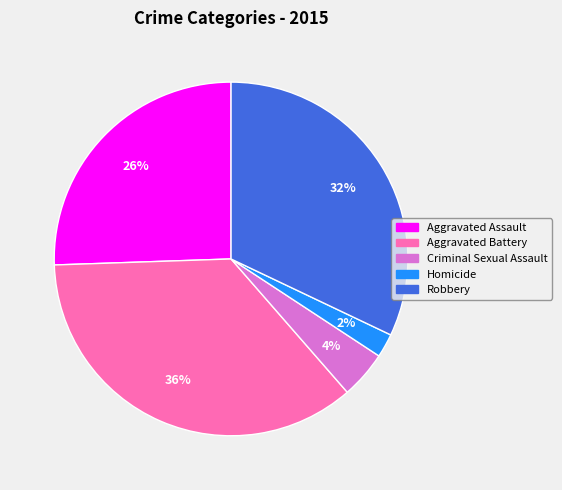

To the nearest percent, what is the average slice percentage?

20%